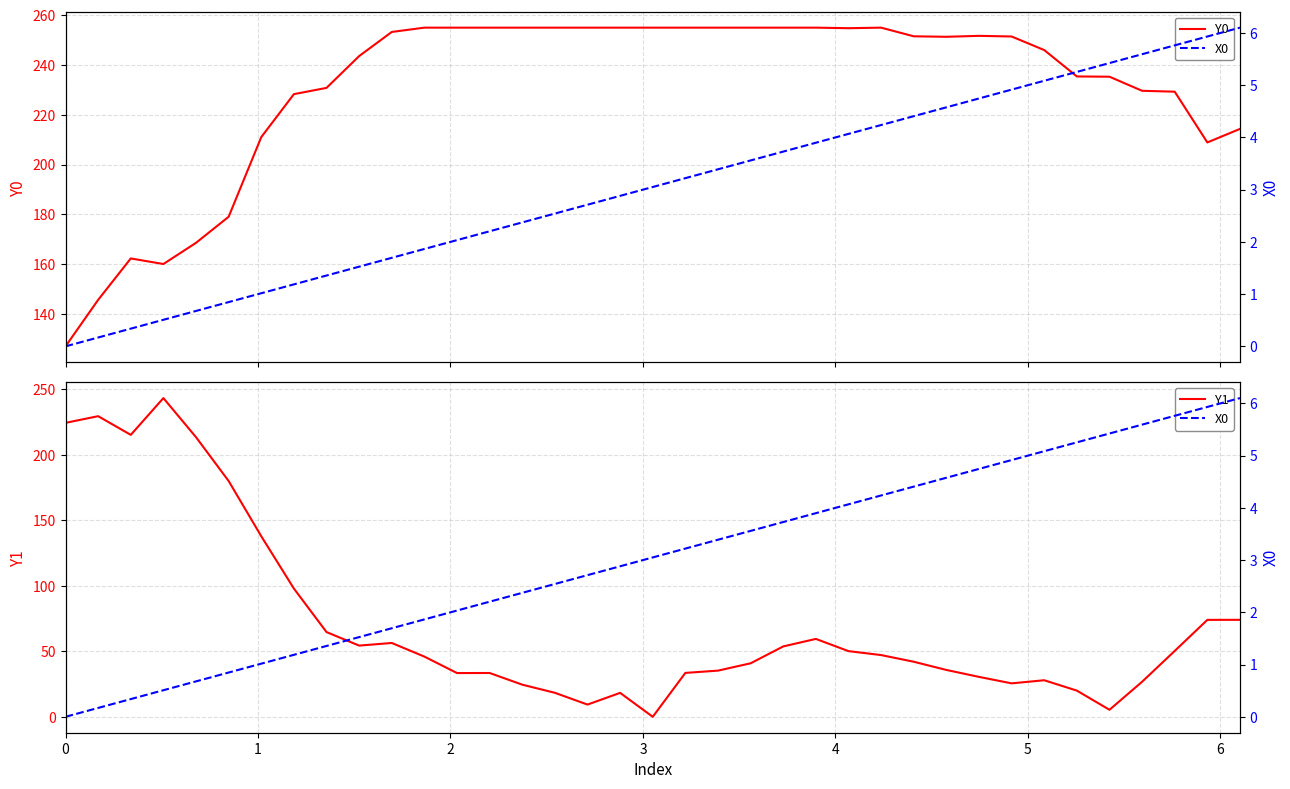

What is the maximum value for Y1?

243.2